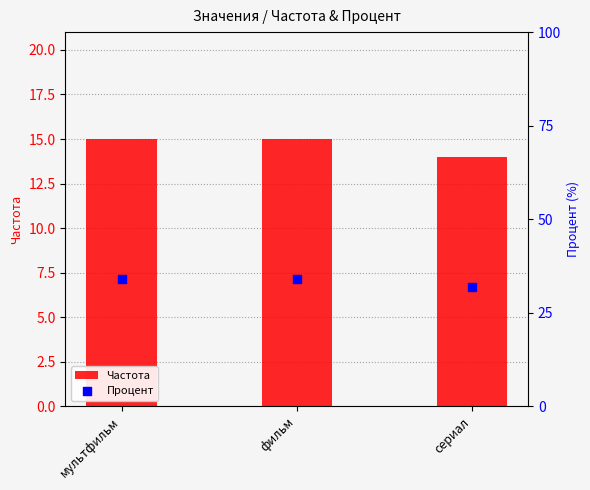

At which category is the sum across all series the highest?

мультфильм